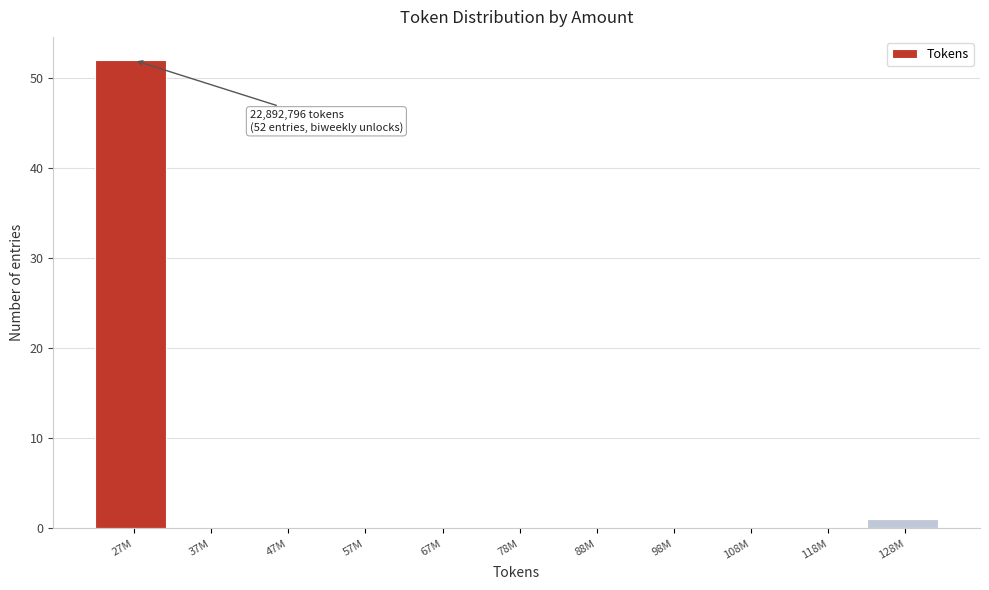

Reading left to right, what are all the values shown in this chart?

27M=52	37M=0	47M=0	57M=0	67M=0	78M=0	88M=0	98M=0	108M=0	118M=0	128M=1